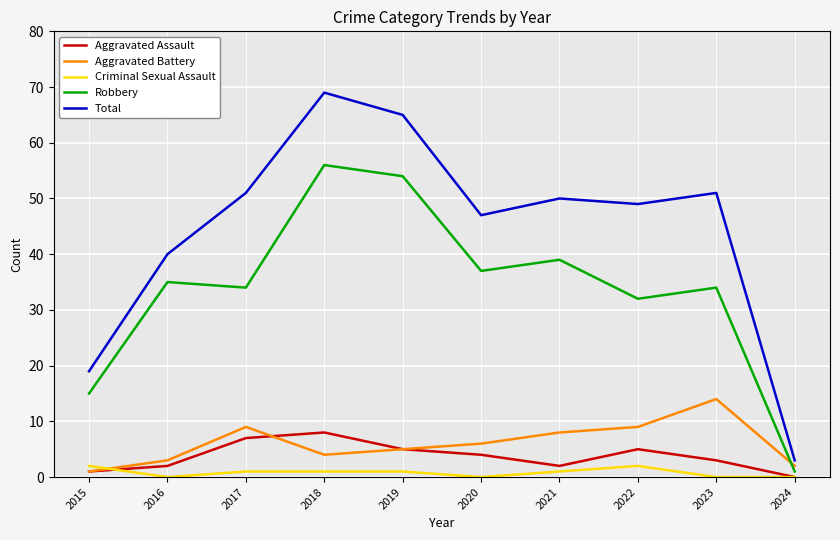

Does the chart display data point markers on the line(s)?

No